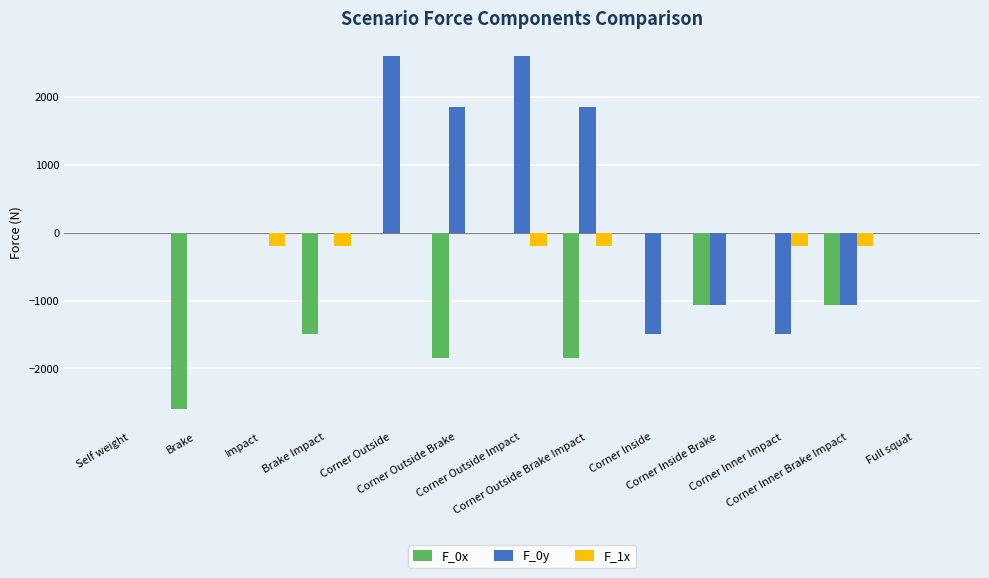

What is the sum of all F_0x values?

-9920